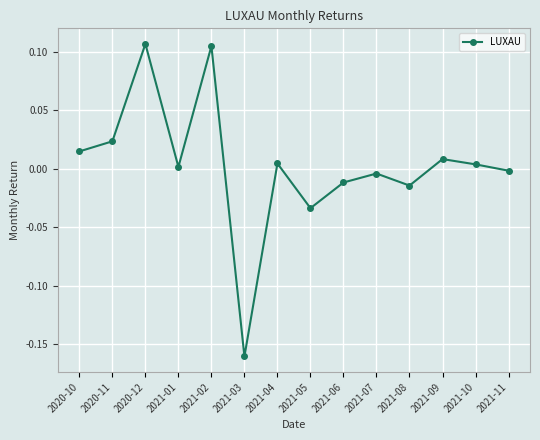

True or false: the data has more than 1 interior local peaks.

True